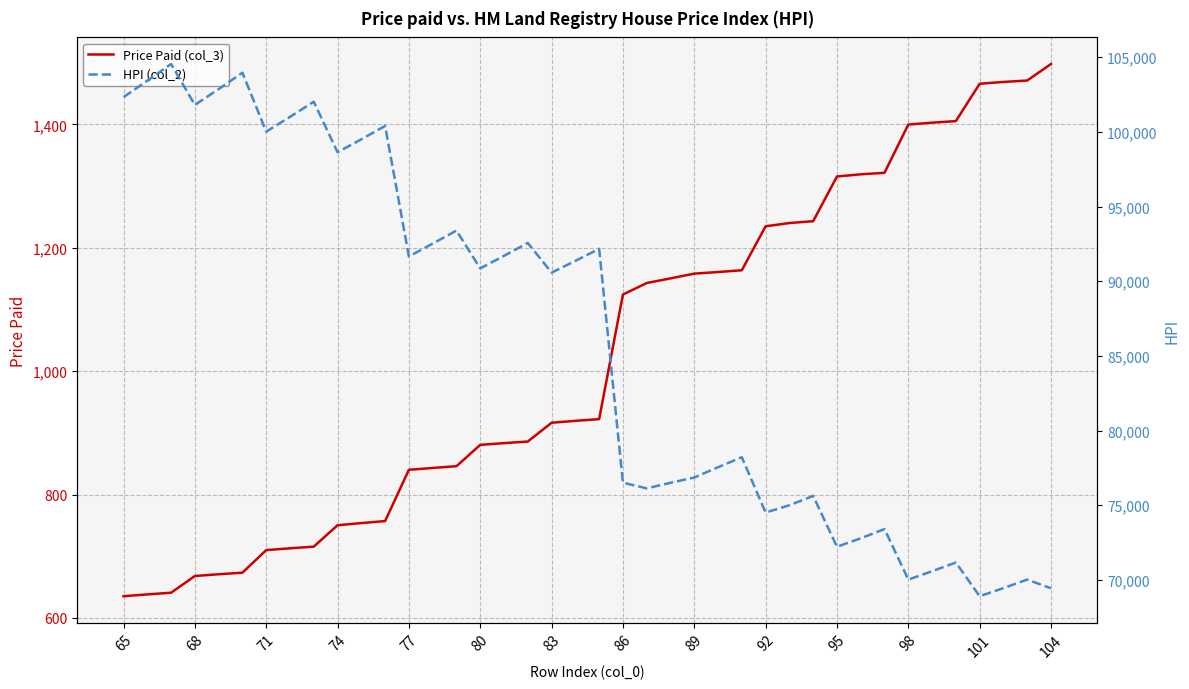

Reading left to right, extract all data points from this chart.

Price Paid (col_3): 635.2	638.1	640.9	668.0	670.8	673.3	709.9	712.8	715.5	750.2	753.7	757.0	840.1	843.1	845.9	880.5	883.3	885.9	916.4	919.4	922.2	1124.0	1142.8	1150.3	1158.0	1160.6	1163.5	1234.8	1240.0	1243.0	1315.4	1319.0	1321.5	1399.6	1402.7	1405.3	1465.8	1468.7	1471.0	1497.8
HPI (col_2): 102328.0	103428.0	104544.0	101803.0	102864.0	103961.0	100013.0	101005.0	102019.0	98635.0	99503.0	100396.0	91657.0	92517.0	93391.0	90857.0	91700.0	92562.0	90576.0	91359.0	92171.0	76509.0	76127.0	76501.0	76855.0	77542.0	78212.0	74509.0	74997.0	75623.0	72218.0	72784.0	73403.0	70018.0	70579.0	71160.0	68906.0	69448.0	70020.0	69436.0